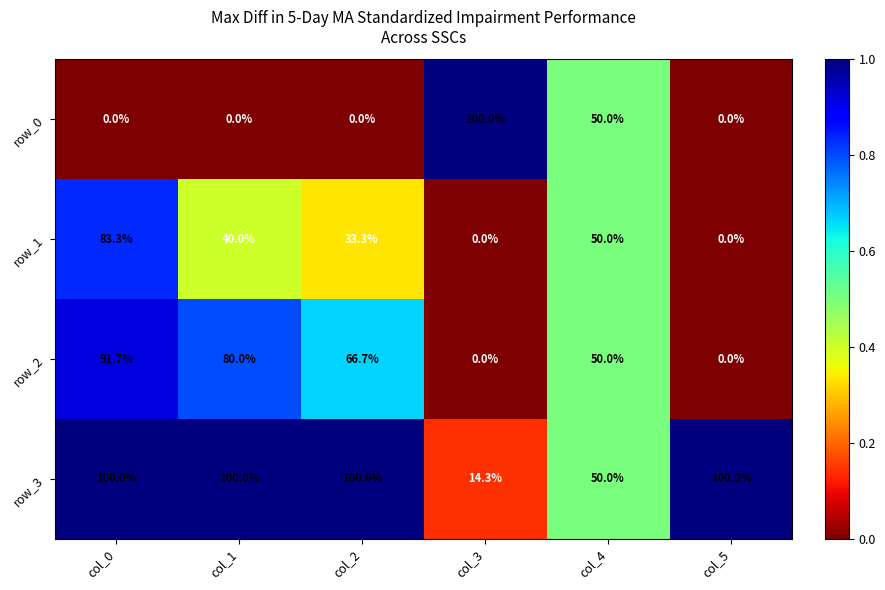

What is the difference between the maximum and minimum values in the row_0 series?

100.0